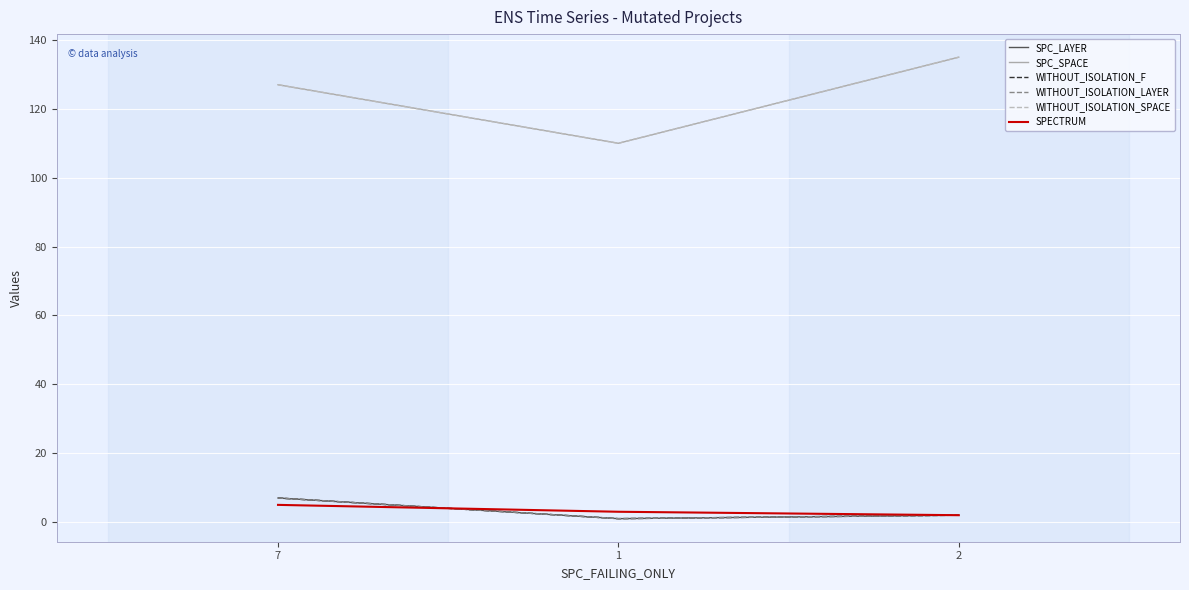

Does the chart have visible grid lines?

Yes